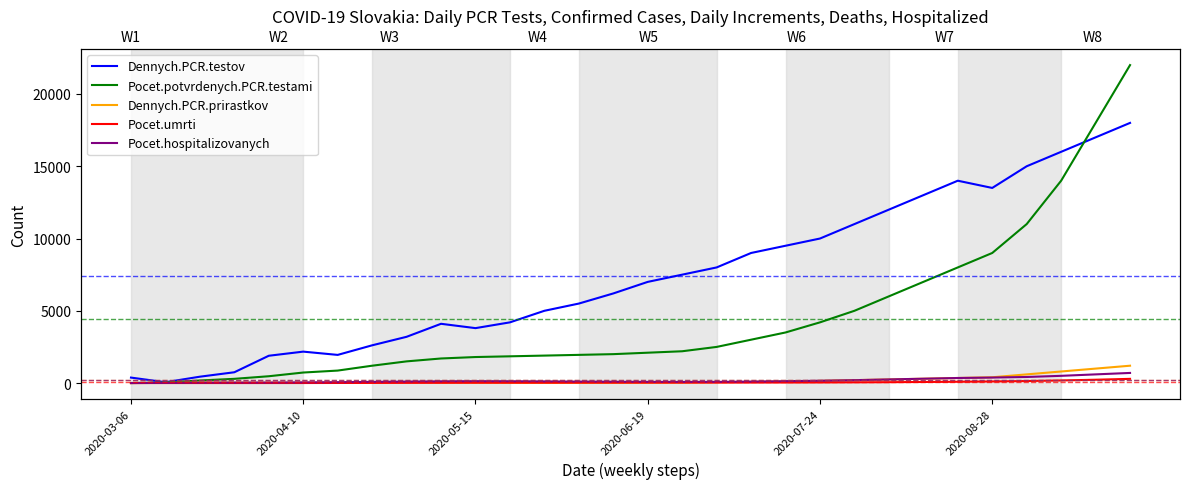

Rank the series by their maximum value, from lowest to highest.

Pocet.umrti, Pocet.hospitalizovanych, Dennych.PCR.prirastkov, Dennych.PCR.testov, Pocet.potvrdenych.PCR.testami